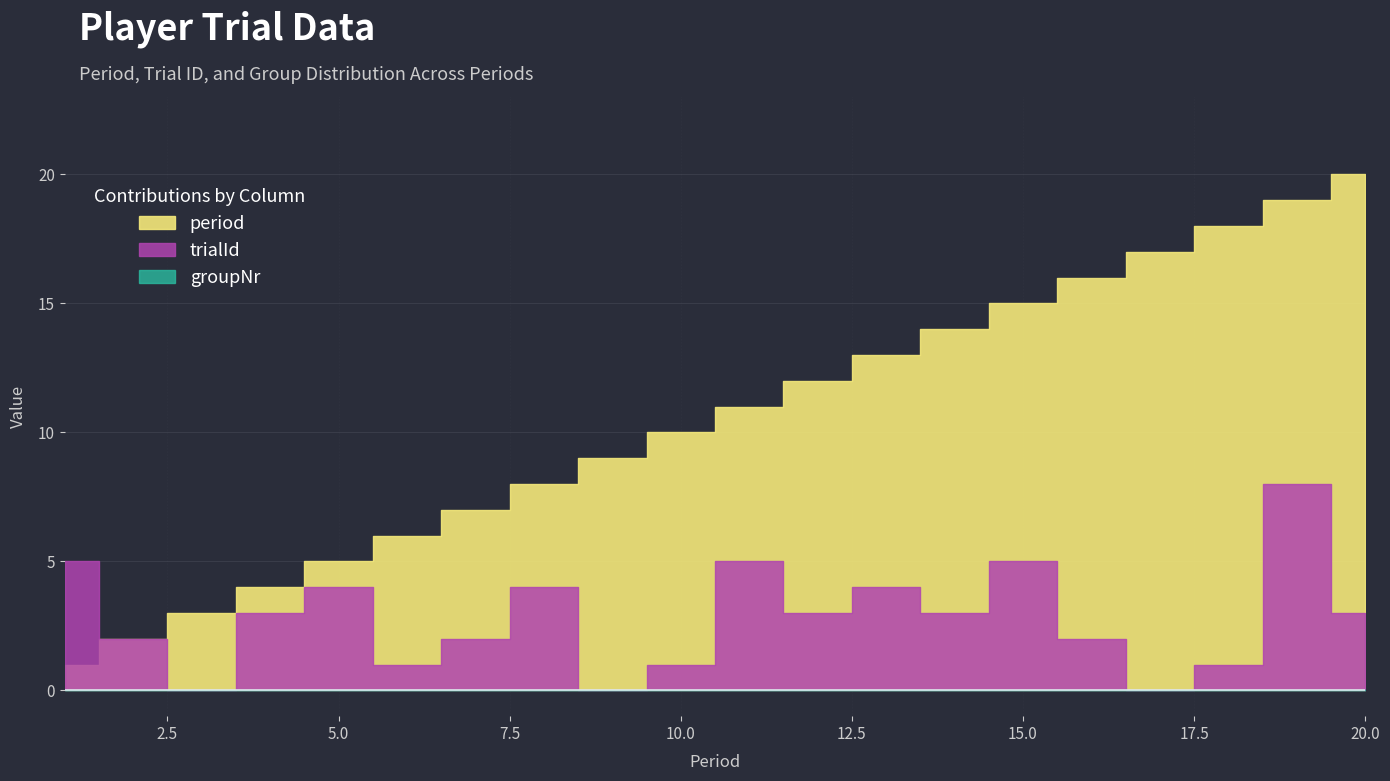

What is the maximum value for period?

20